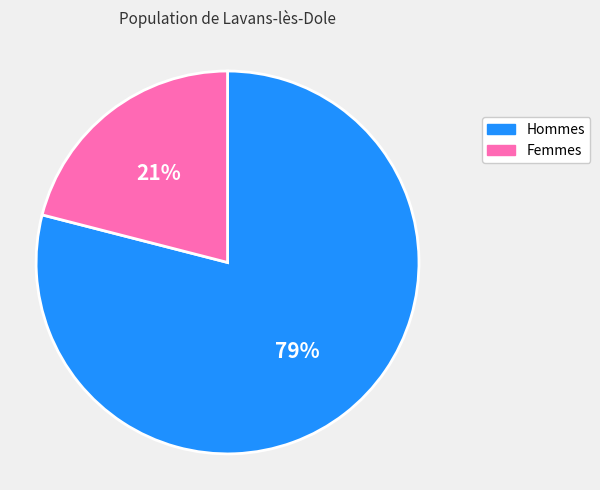

Is there any slice that represents more than half of the pie?

Yes